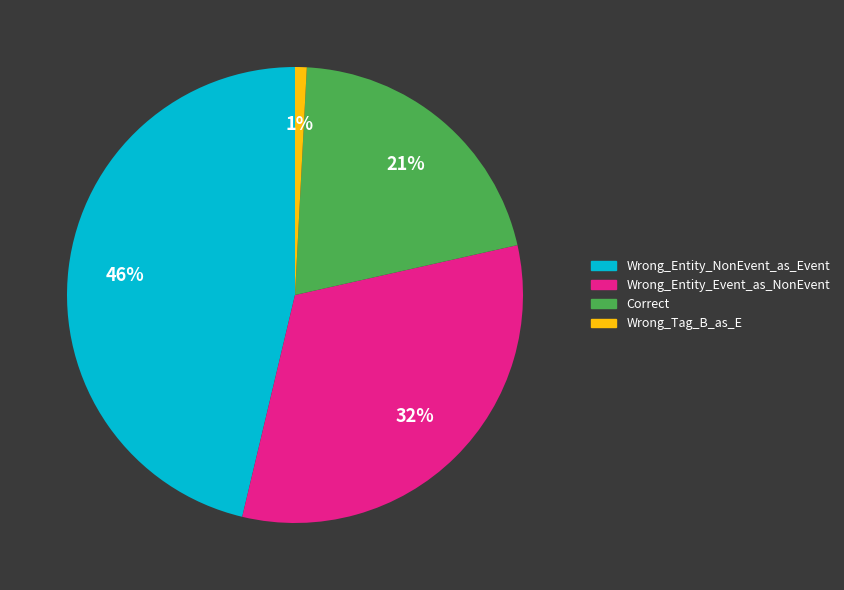

Is it true that Correct is 21% of the pie?

True